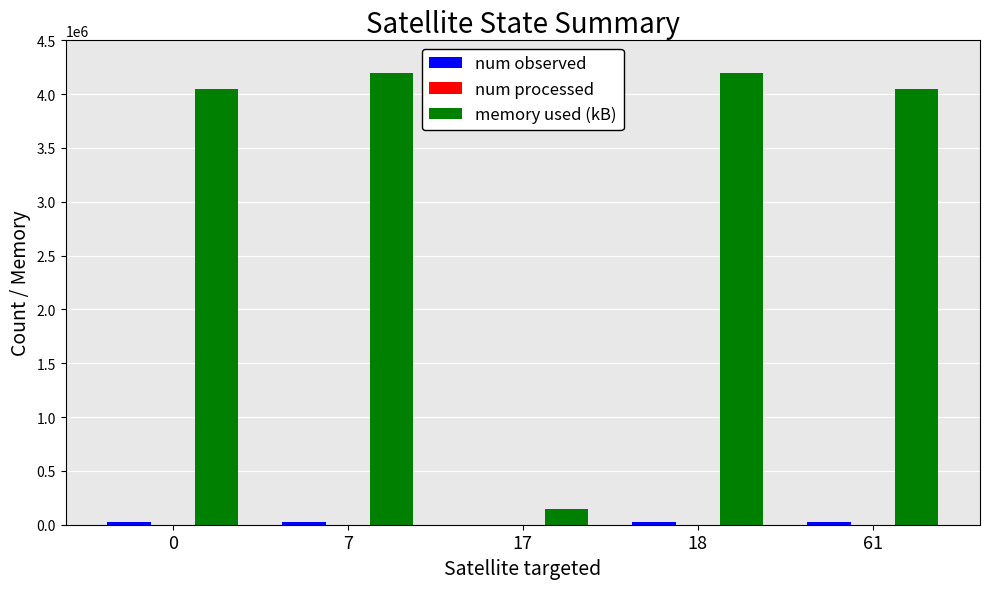

Which series has the widest spread of values?

memory used (kB)